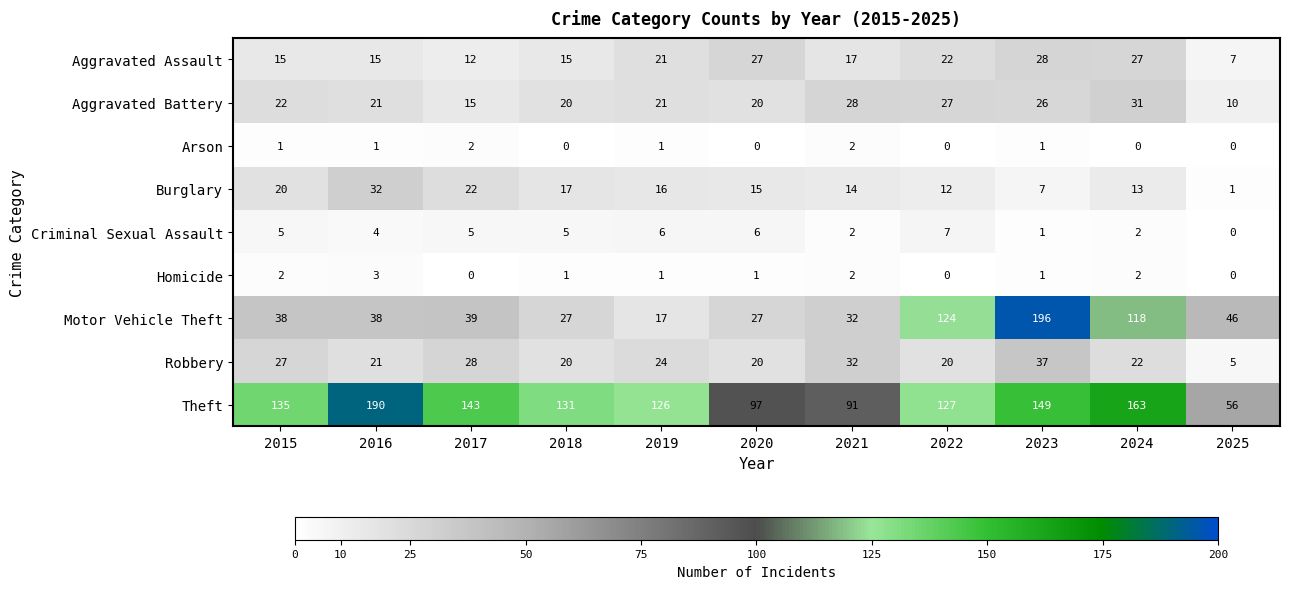

Which series has the widest spread of values?

Motor Vehicle Theft